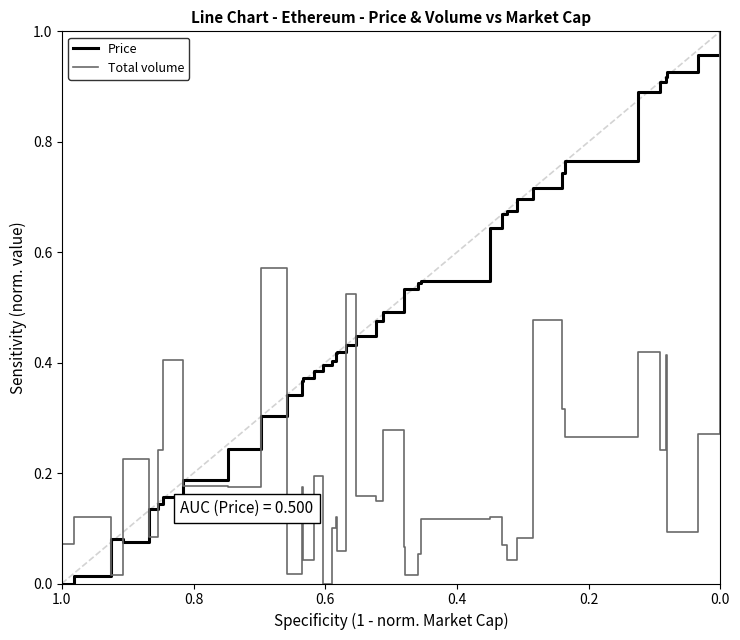

List the series in order of their overall mean, lowest first.

Total volume, Price